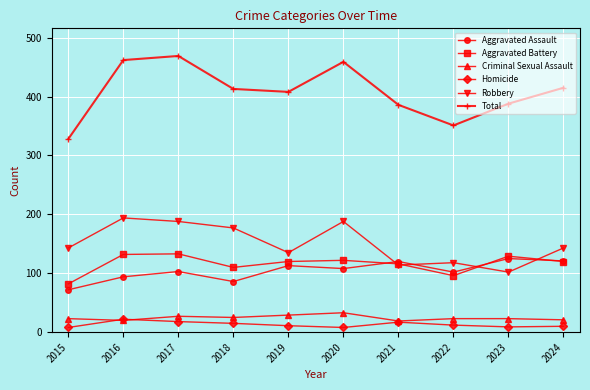

What is the spread (max minus min) of values at 2018?

398